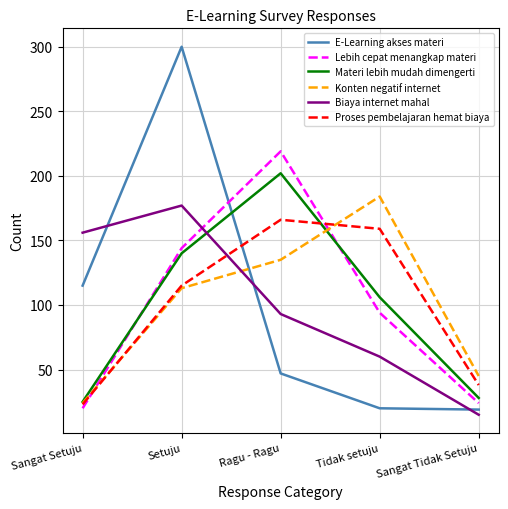

What are all the series names shown in the legend?

E-Learning akses materi, Lebih cepat menangkap materi, Materi lebih mudah dimengerti, Konten negatif internet, Biaya internet mahal, Proses pembelajaran hemat biaya